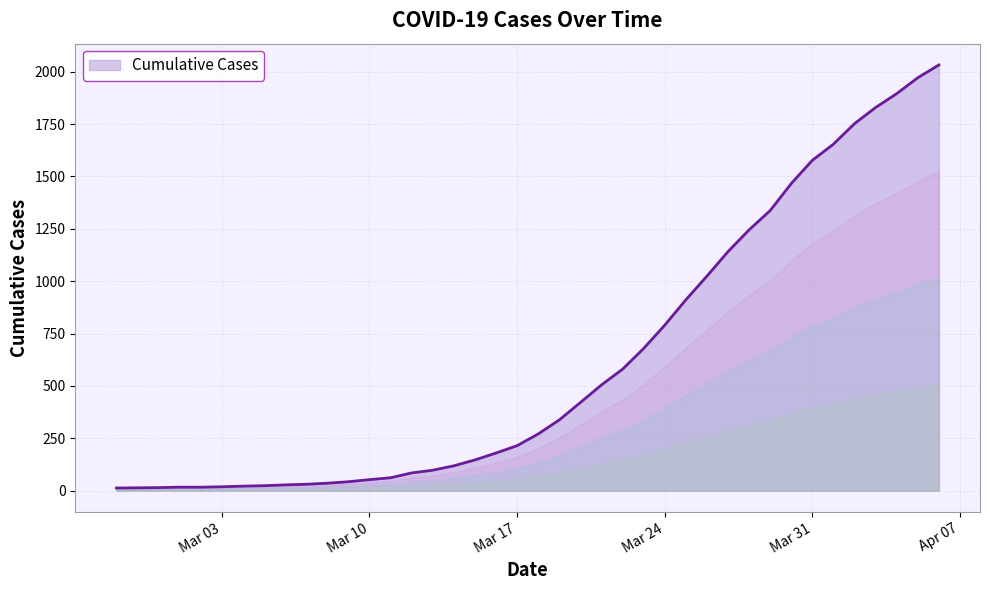

What is the sum of all values?

24656